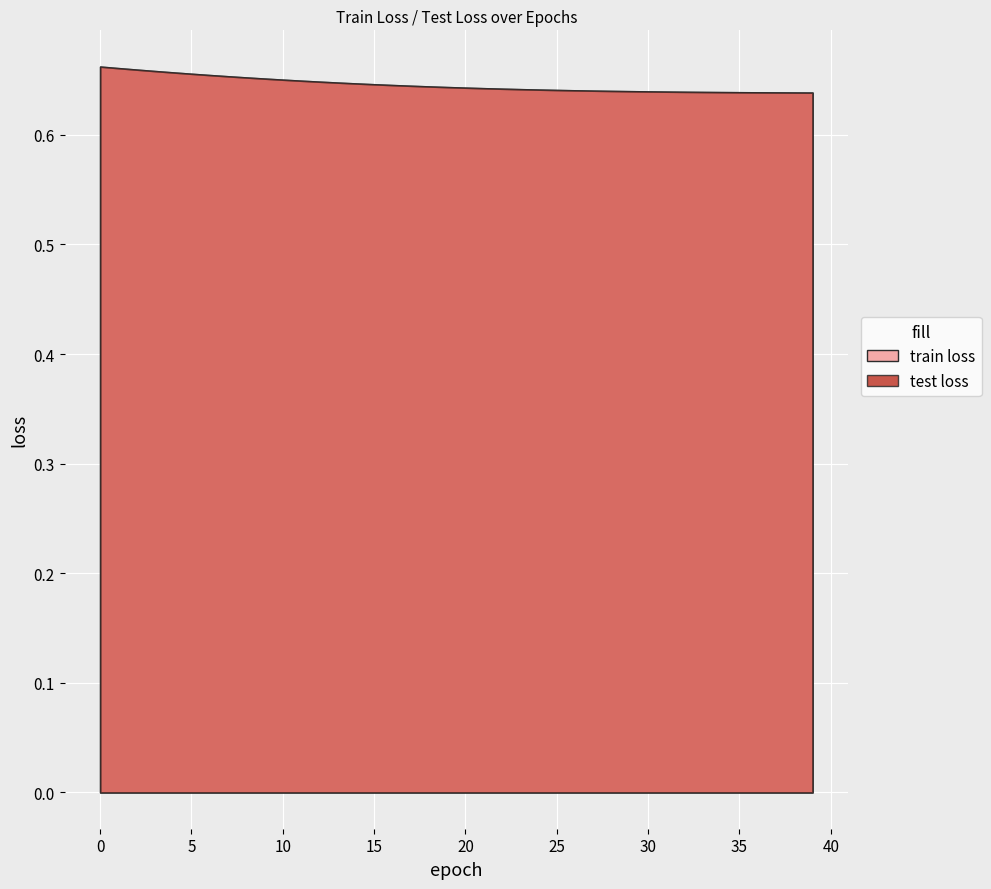

At 0, list the series in order from largest to smallest.

train loss, test loss